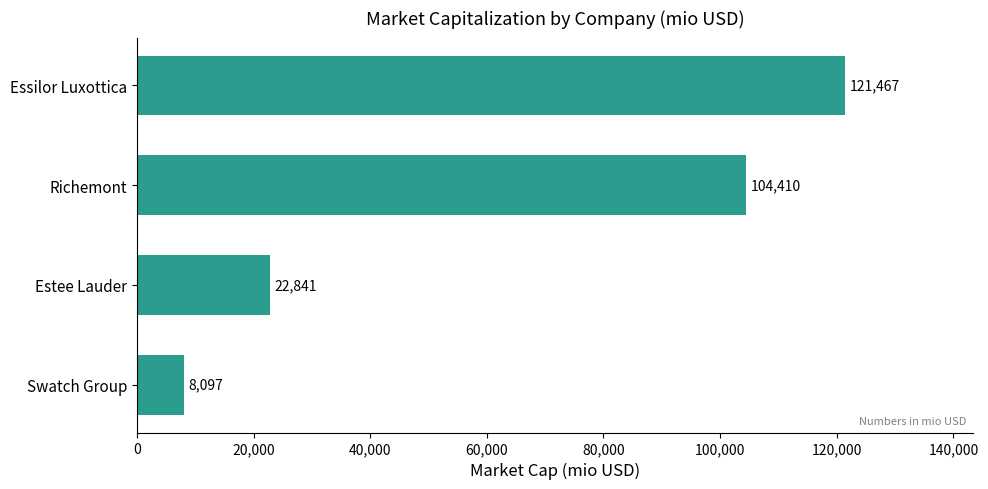

What is the greatest value displayed?

121467.2